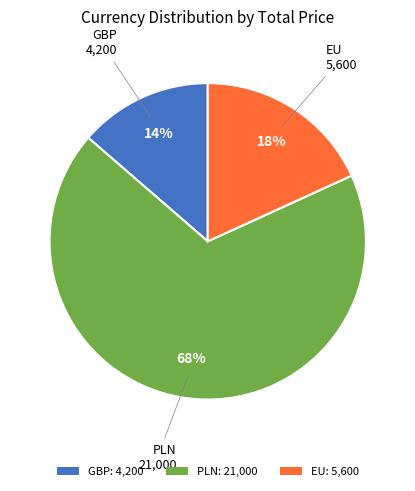

Count the number of slices in the pie.

3